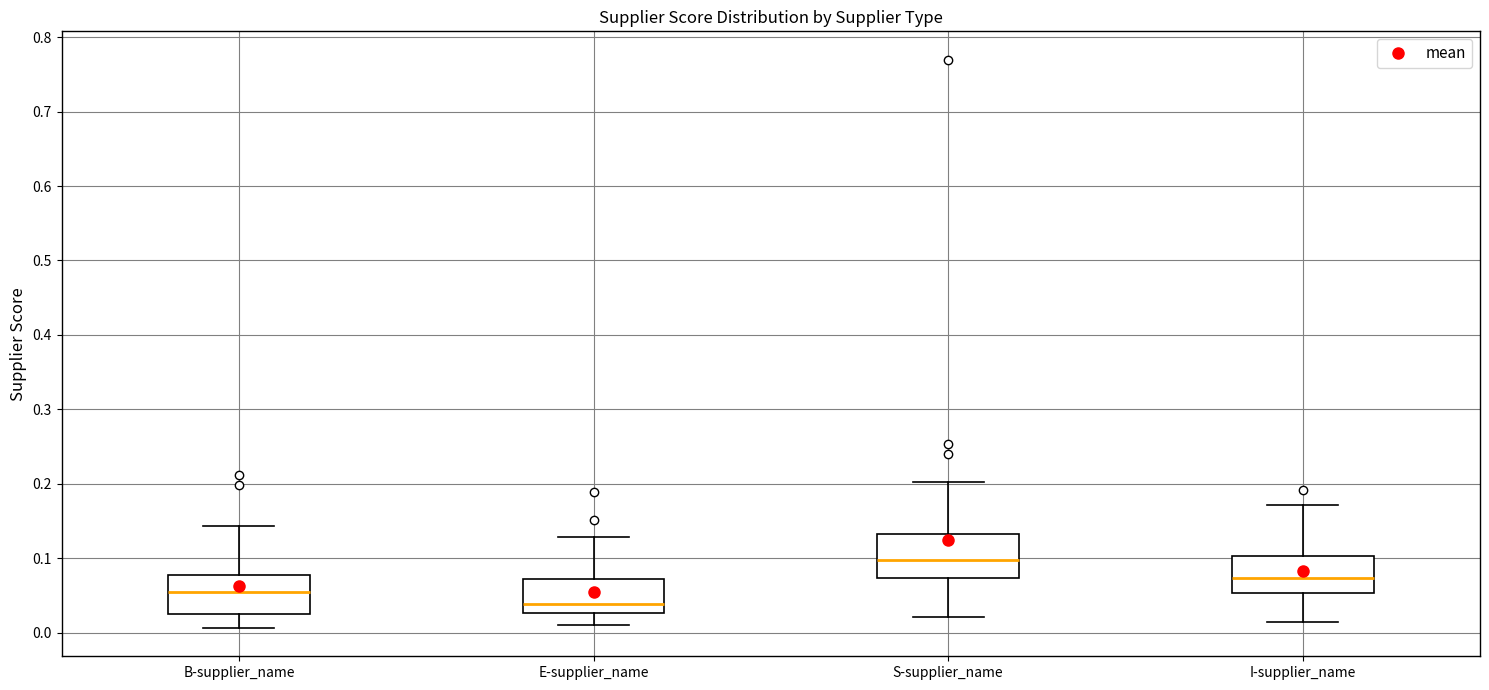

Reading left to right, read every box against the y-axis: the position of its median line, the range the box covers, and the ends of its whiskers. The values are not printed on the chart, so give them approximately, as read against the axis.

B-supplier_name: median 0.05, box 0.02 to 0.08, whiskers 0.01 to 0.14
E-supplier_name: median 0.04, box 0.03 to 0.07, whiskers 0.01 to 0.13
S-supplier_name: median 0.10, box 0.07 to 0.13, whiskers 0.02 to 0.20
I-supplier_name: median 0.07, box 0.05 to 0.10, whiskers 0.01 to 0.17